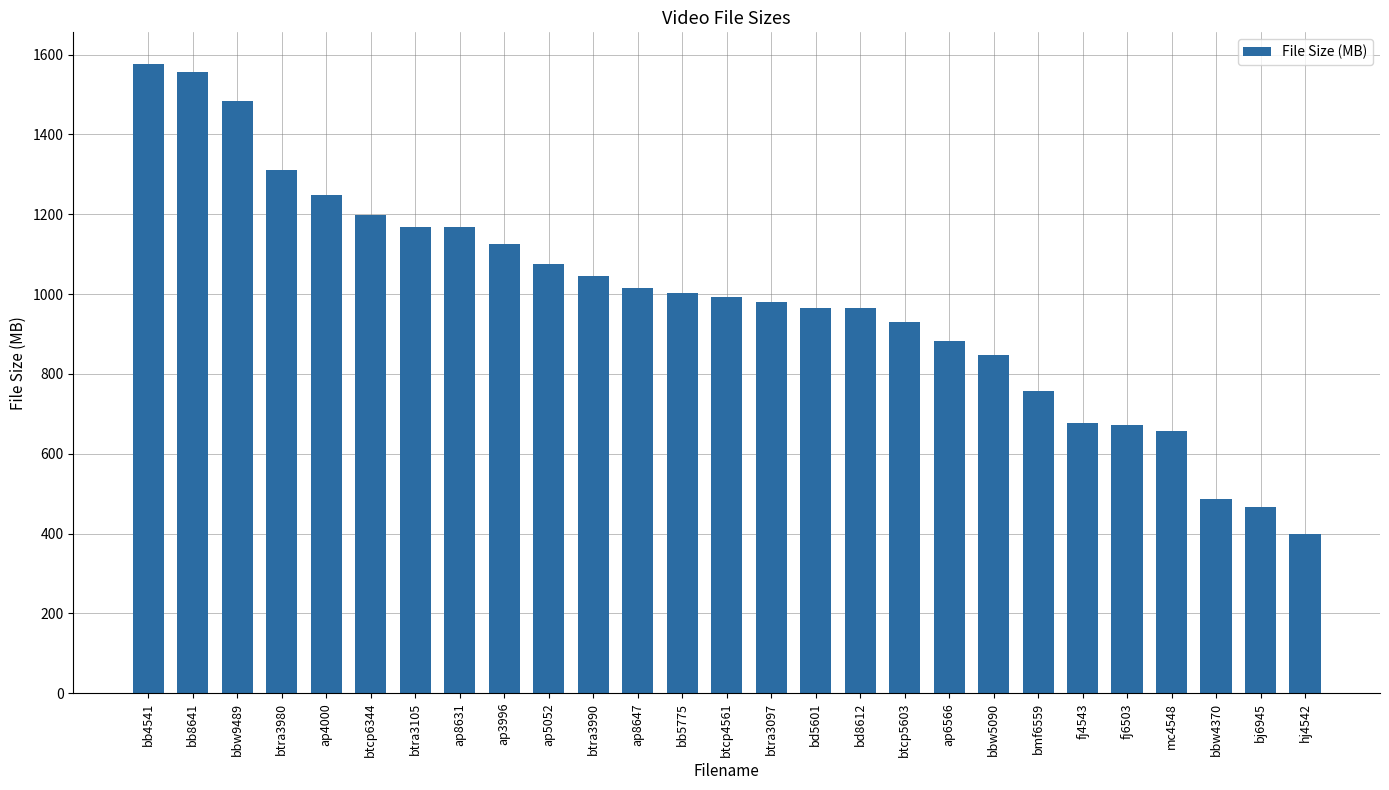

Read the value at hj4542.

399.9